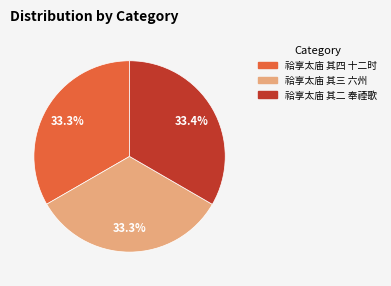

The 祫享太庙 其三 六州 slice represents 33% of the pie. True or false?

True